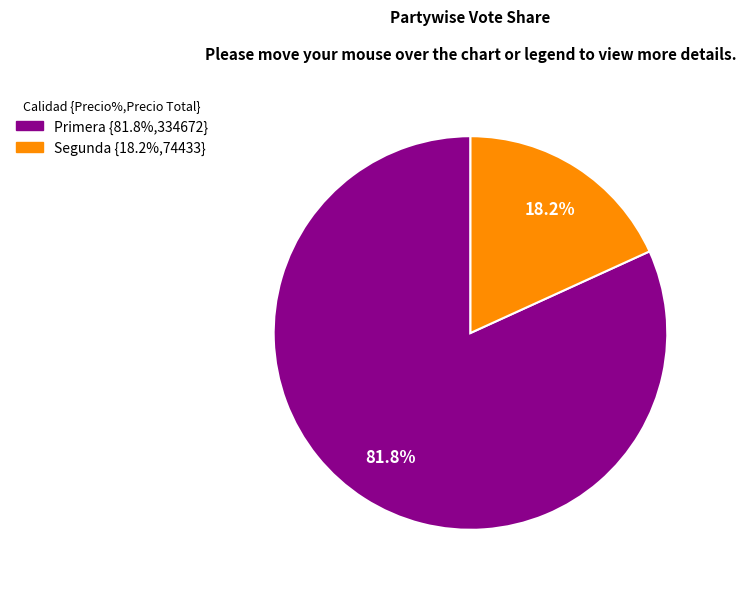

To the nearest percent, what is the difference between the Primera and Segunda slice percentages?

64%